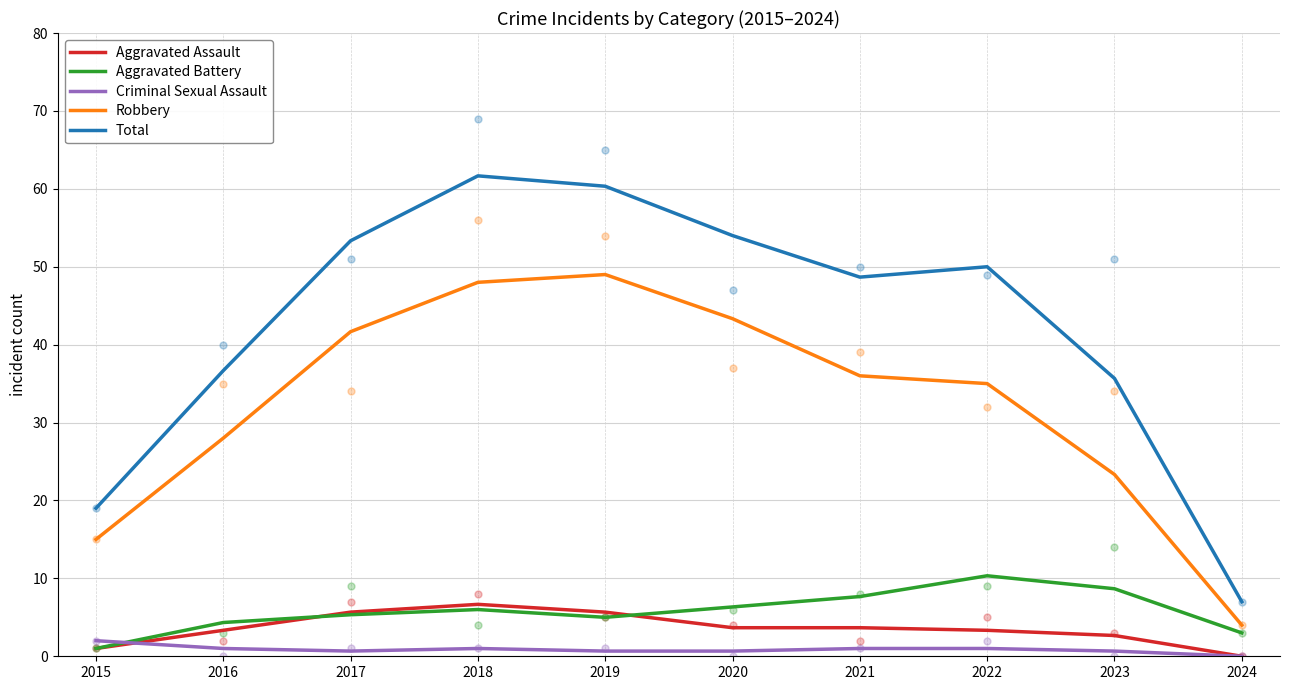

True or false: Robbery and Aggravated Battery intersect in this chart.

False